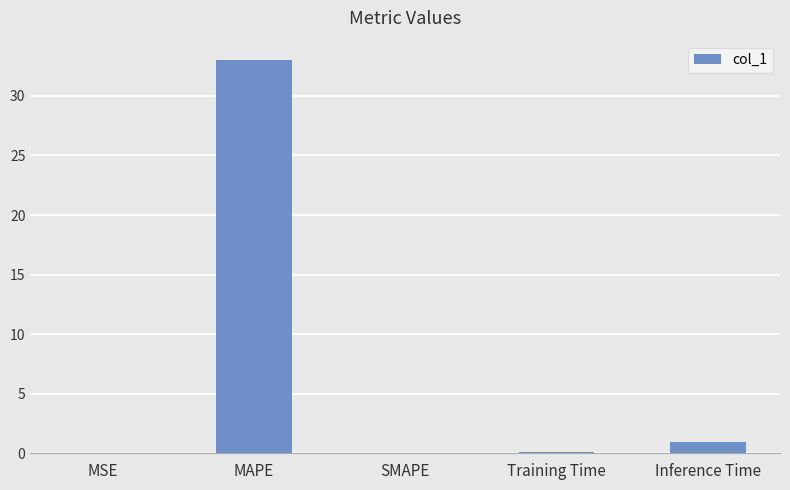

True or false: the data shows 0.9 at Inference Time.

True